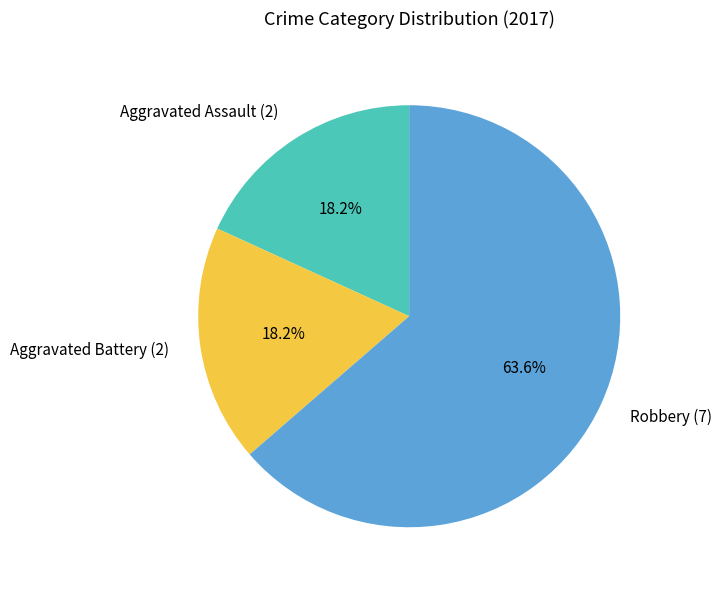

How many segments does this pie chart have?

3